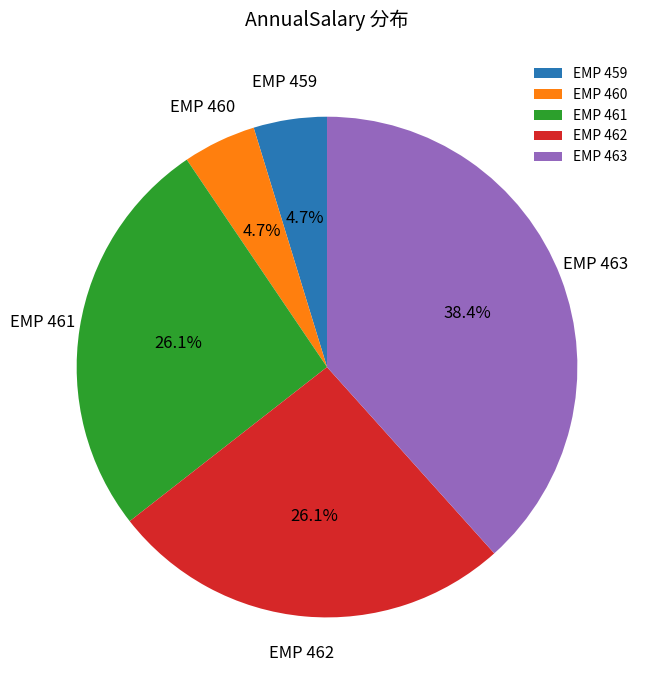

The EMP 462 slice represents 21% of the pie. True or false?

False